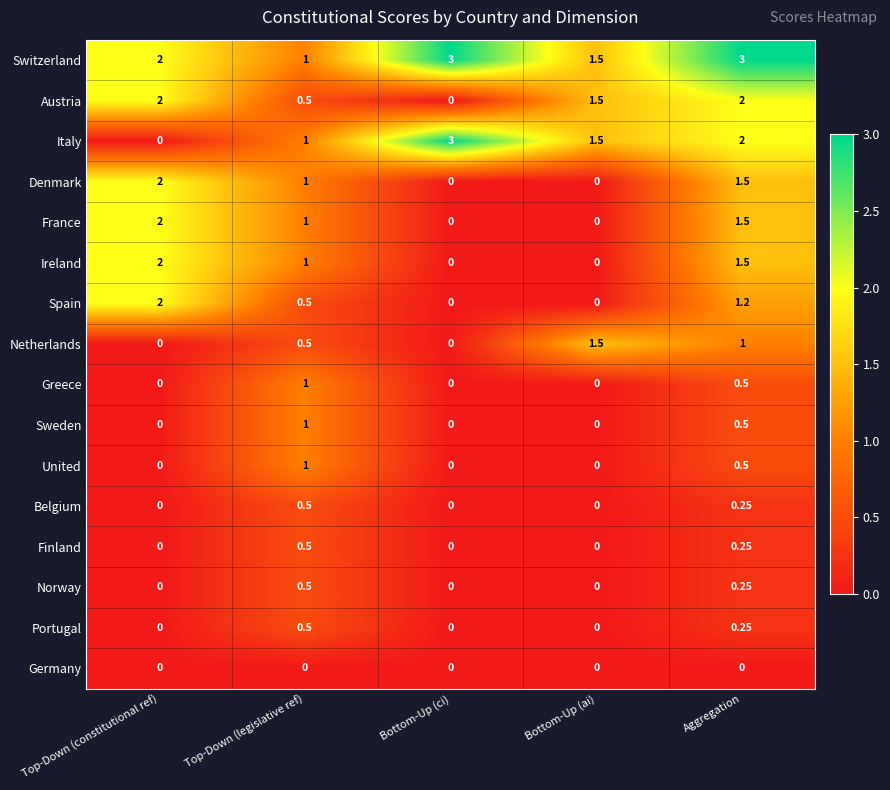

At which category is the sum across all series the highest?

Aggregation